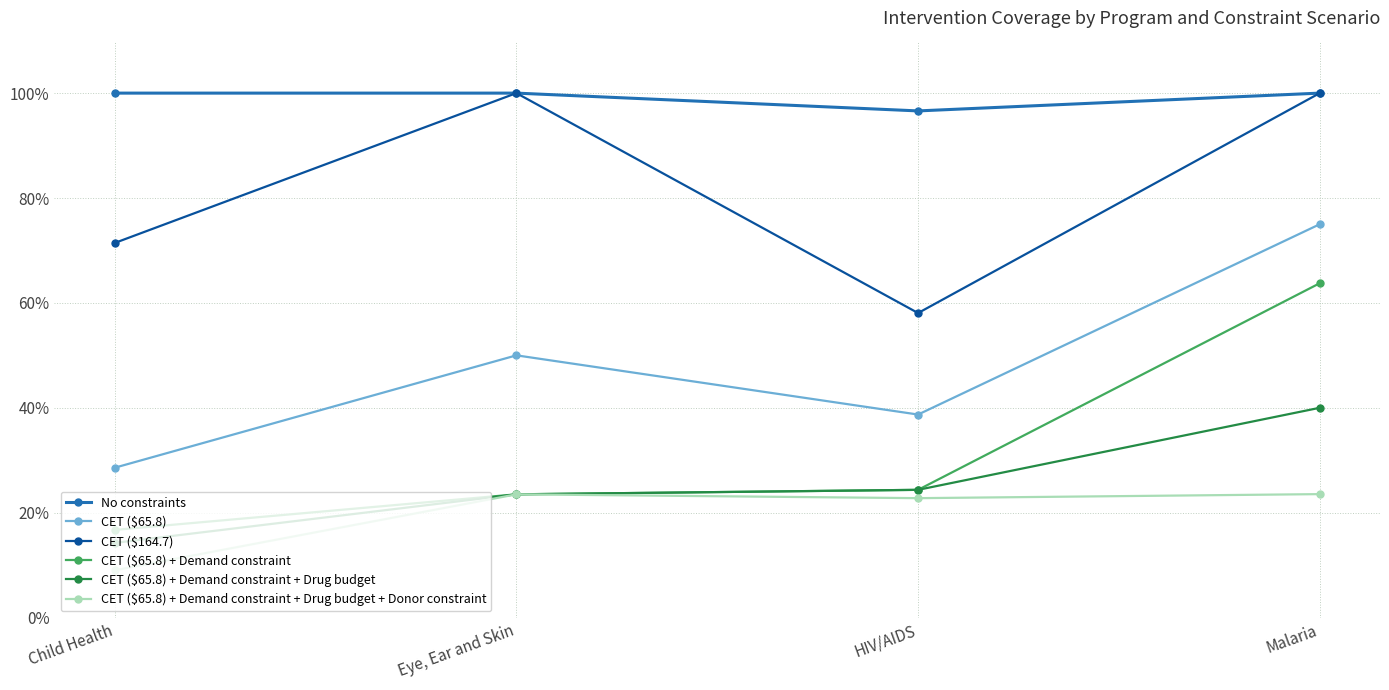

Is this an area chart (filled region under the line)?

No